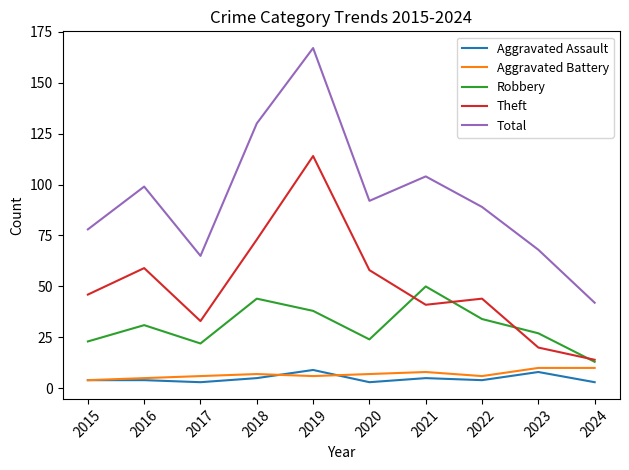

What is the difference between the maximum and minimum values in the Theft series?

100